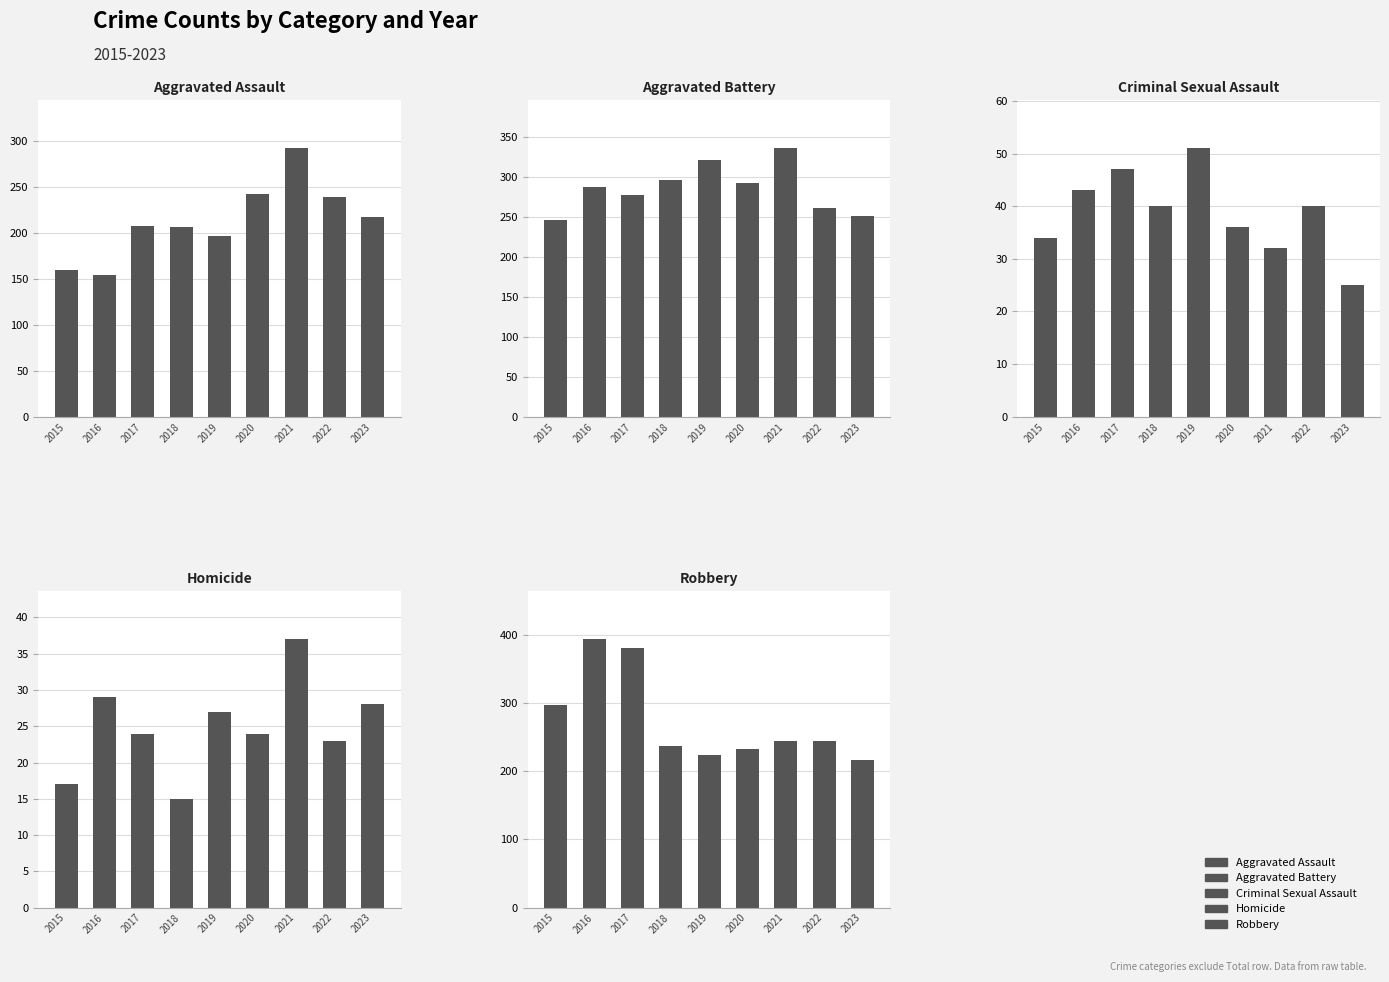

Count the number of data series in this chart.

5